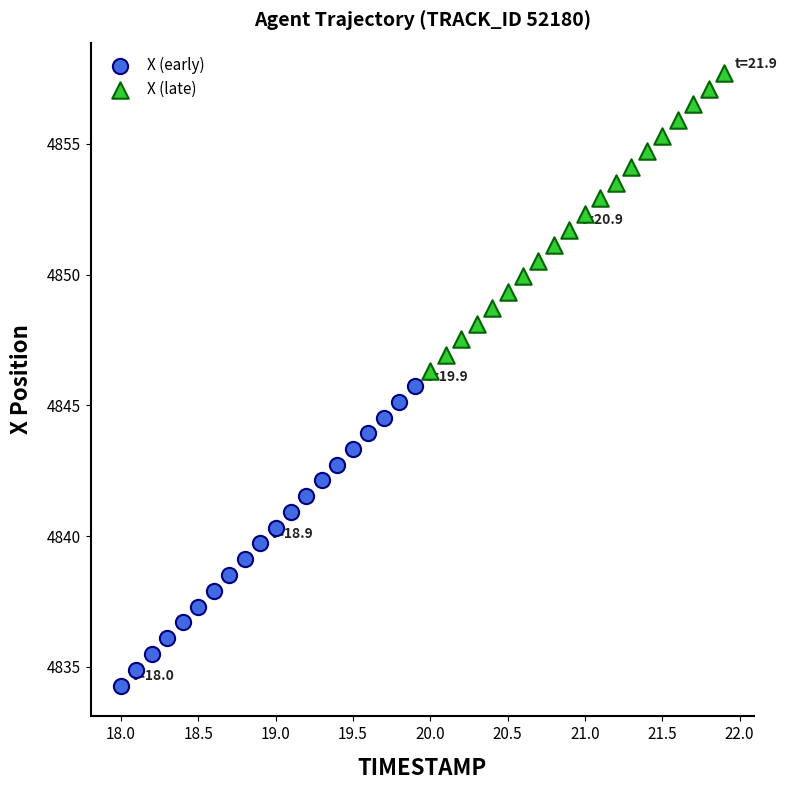

Which series contains the lowest Y value?

X (early)